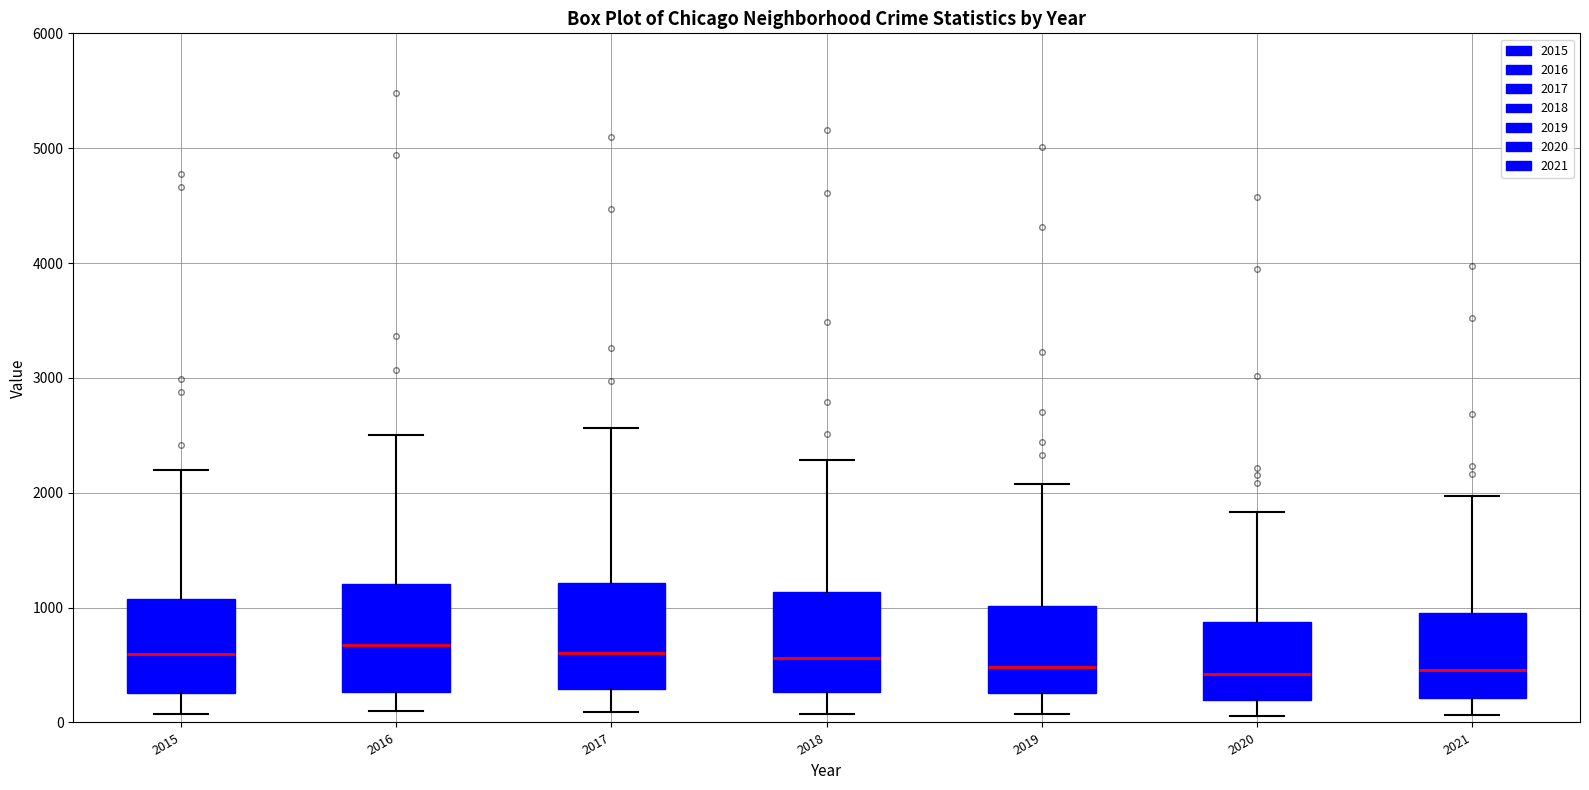

Reading left to right, transcribe this box plot: for each box, give where its median line is, the range the box spans, and where its two whiskers end, as read against the y-axis. The values are not printed on the chart, so give them approximately, as read against the axis.

2015: median 600, box 300 to 1100, whiskers 100 to 2200
2016: median 700, box 300 to 1200, whiskers 100 to 2500
2017: median 600, box 300 to 1200, whiskers 100 to 2600
2018: median 600, box 300 to 1100, whiskers 100 to 2300
2019: median 500, box 300 to 1000, whiskers 100 to 2100
2020: median 400, box 200 to 900, whiskers 100 to 1800
2021: median 500, box 200 to 1000, whiskers 100 to 2000